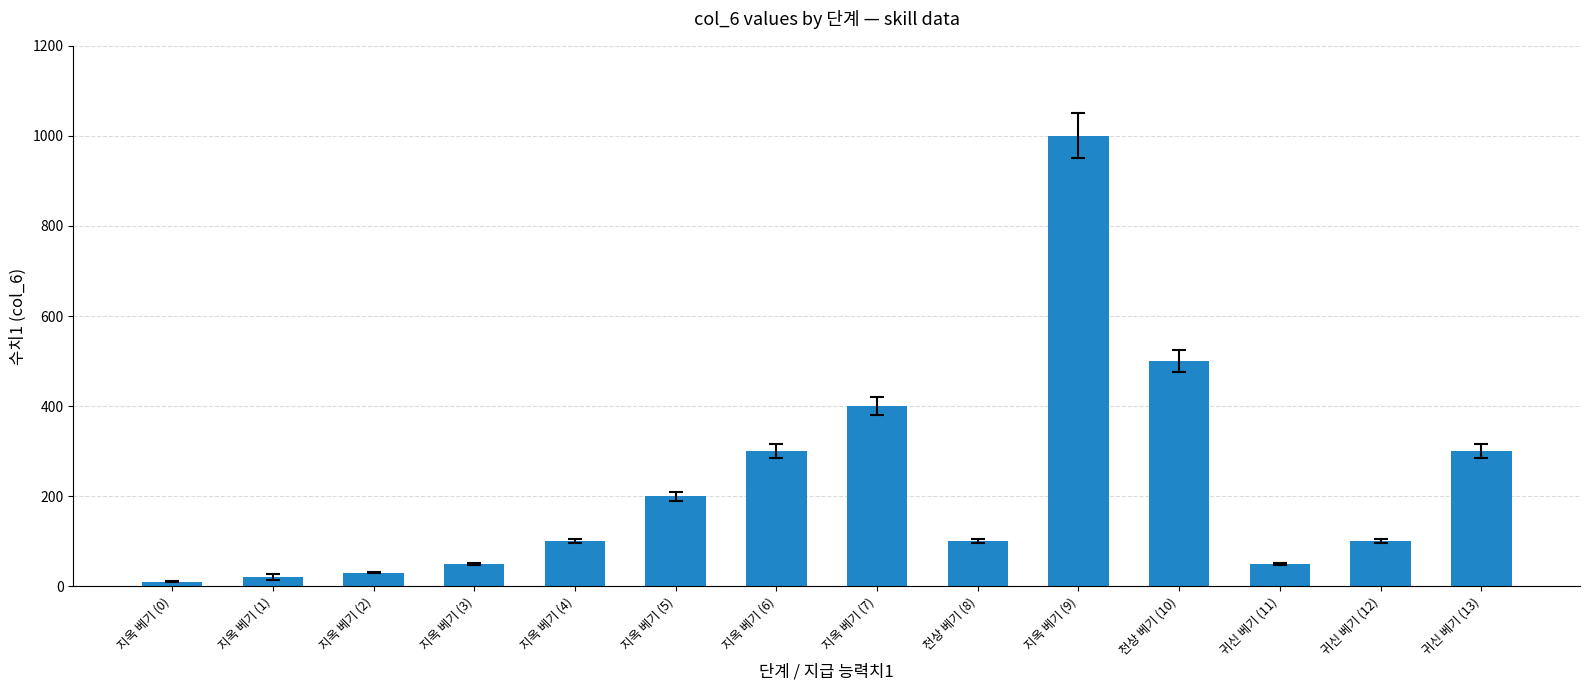

Are the bars grouped side by side (vs. stacked)?

No